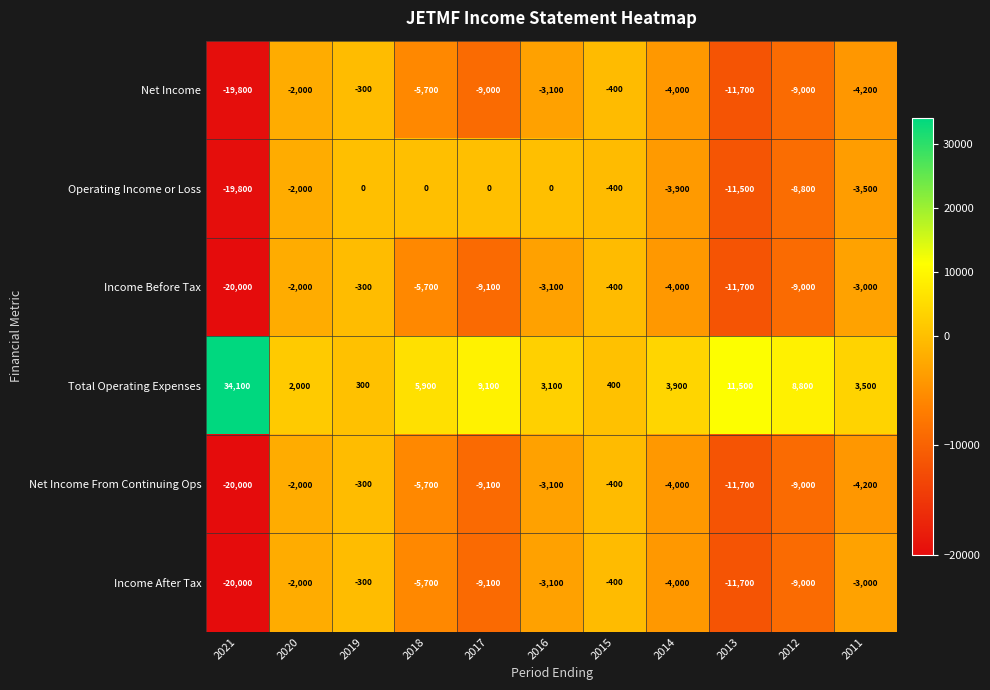

What is the minimum value for Net Income?

-19800